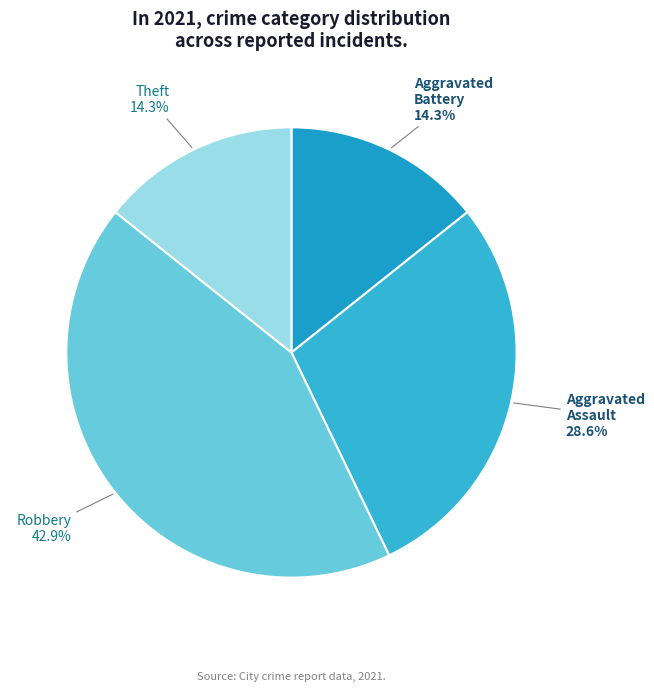

Does Robbery account for over 50% of the chart?

No